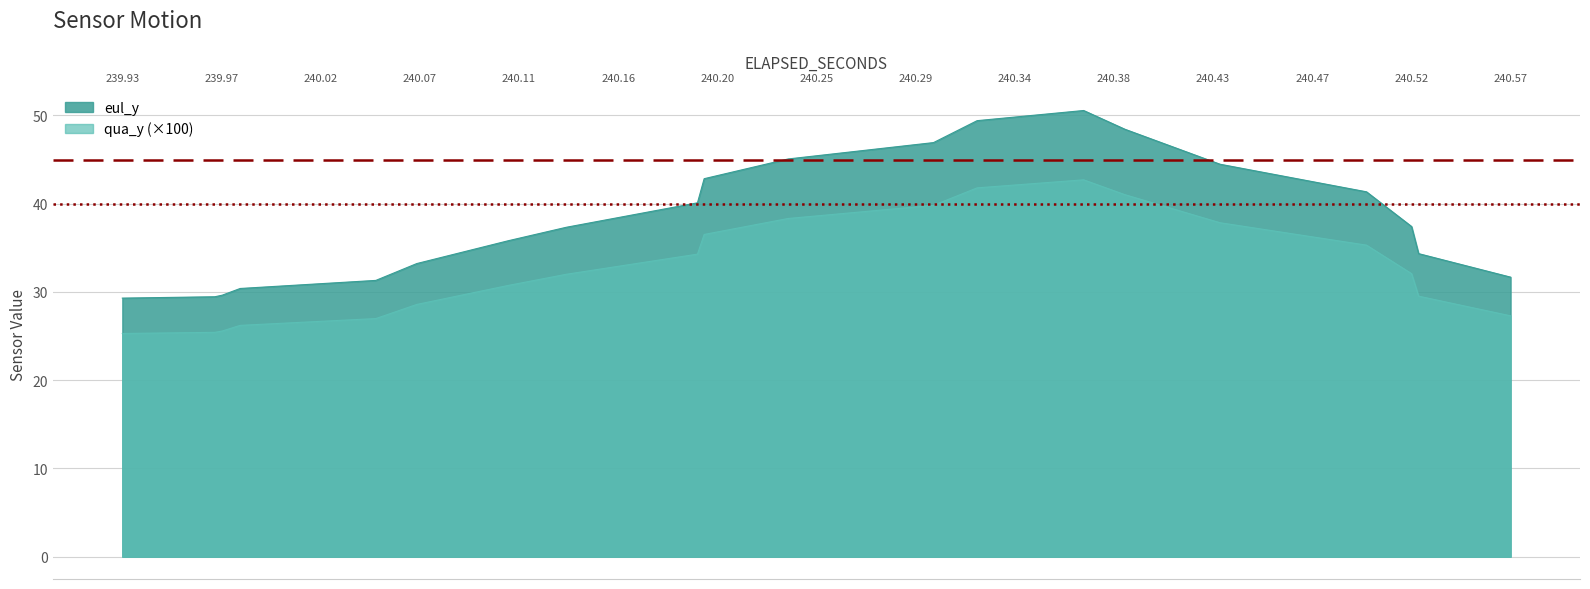

True or false: eul_y has more than 1 interior local peaks.

False